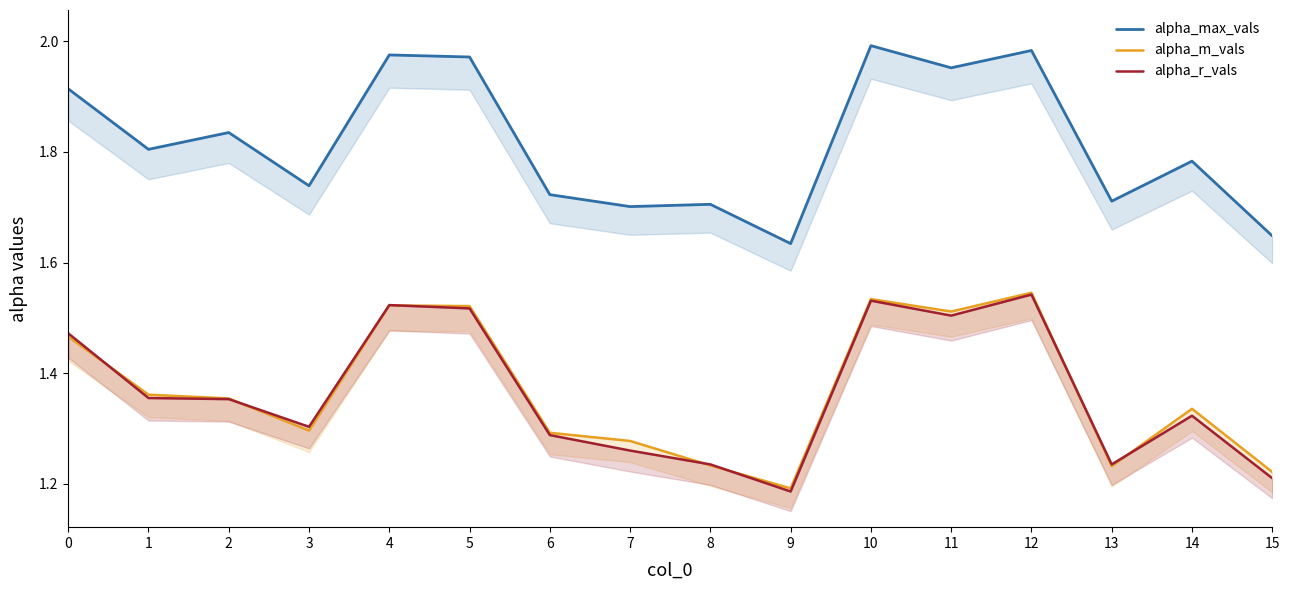

Reading left to right, transcribe all the data shown in this chart.

alpha_max_vals: 1.9	1.8	1.8	1.7	2.0	2.0	1.7	1.7	1.7	1.6	2.0	2.0	2.0	1.7	1.8	1.6
alpha_m_vals: 1.5	1.4	1.4	1.3	1.5	1.5	1.3	1.3	1.2	1.2	1.5	1.5	1.5	1.2	1.3	1.2
alpha_r_vals: 1.5	1.4	1.4	1.3	1.5	1.5	1.3	1.3	1.2	1.2	1.5	1.5	1.5	1.2	1.3	1.2